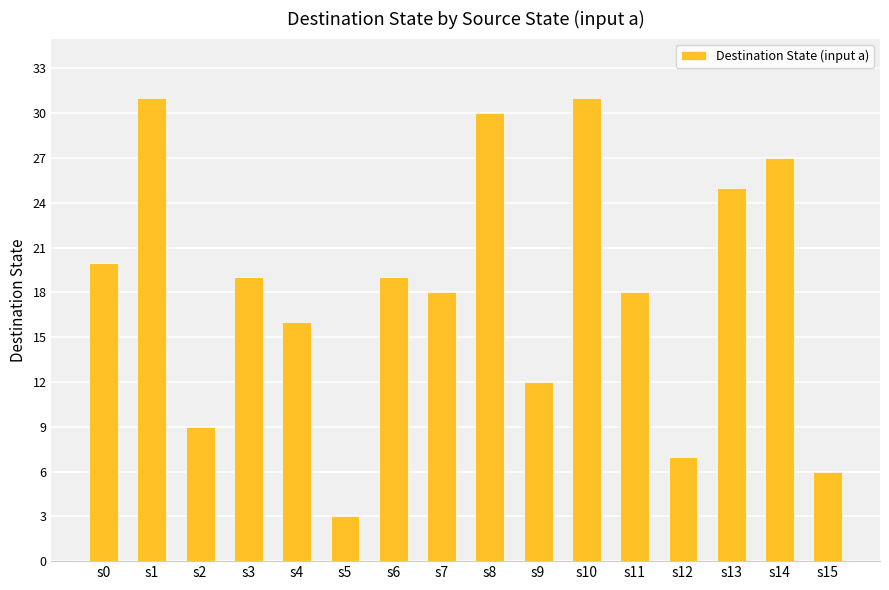

Are the bars horizontal?

No